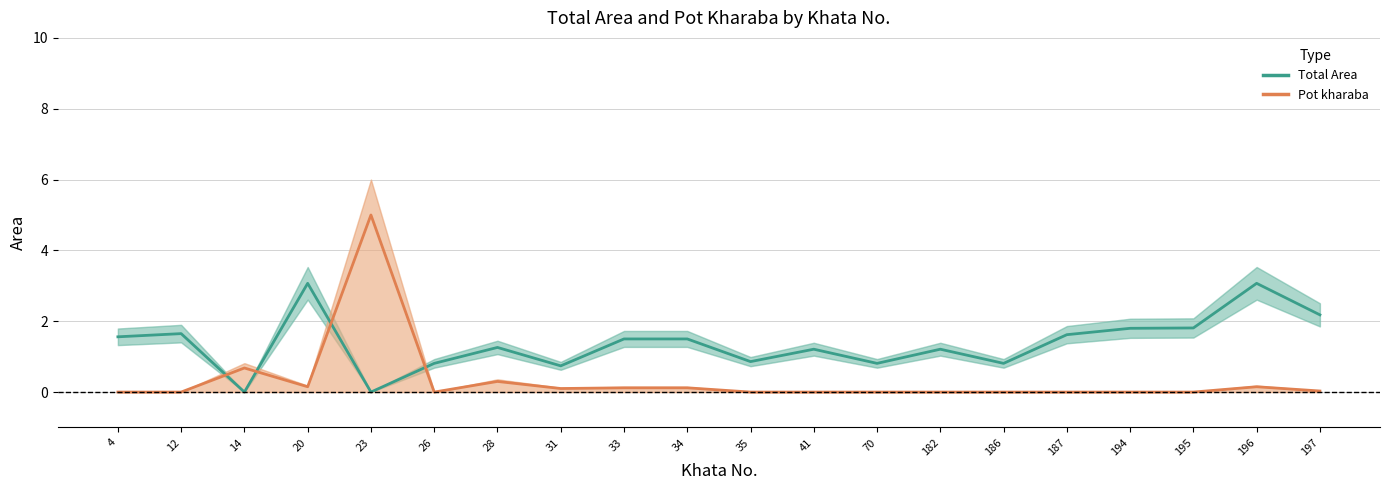

True or false: Total Area and Pot kharaba cross at least once.

True